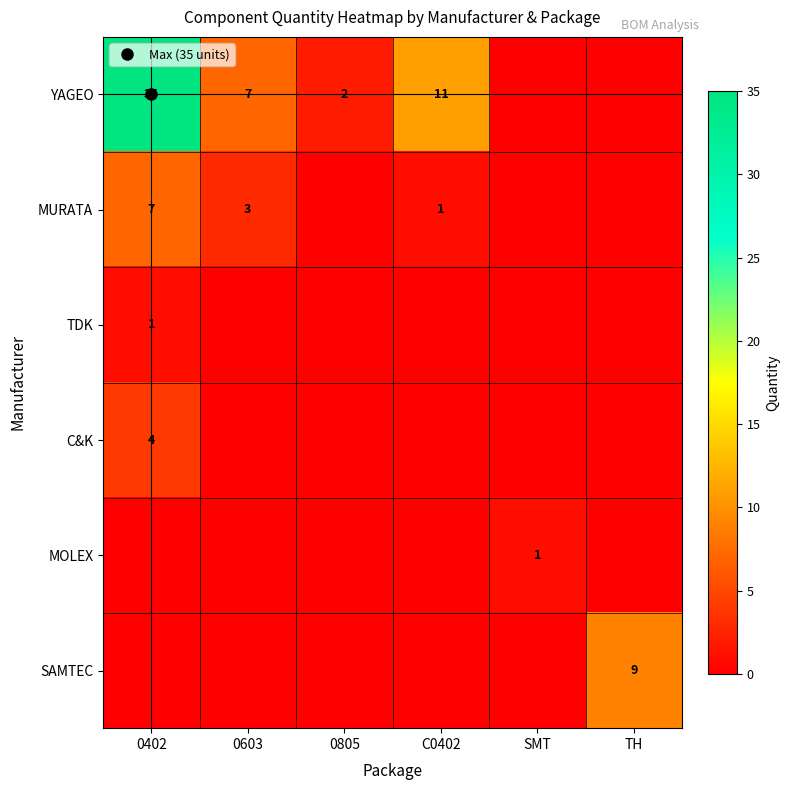

Rank the series at 0603 from highest to lowest value.

YAGEO, MURATA, TDK, C&K, MOLEX, SAMTEC